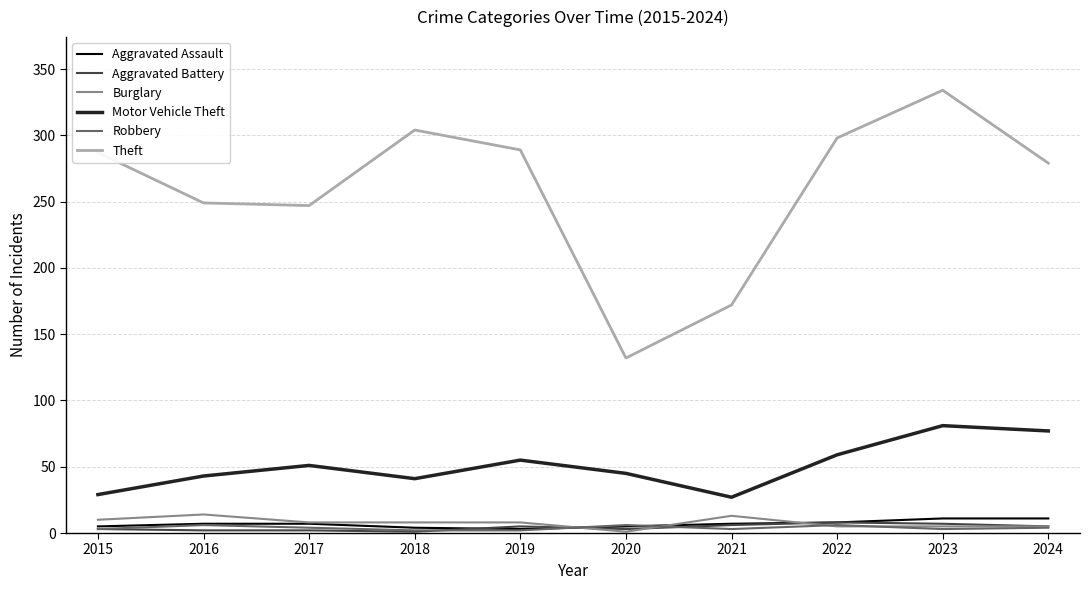

Between 2015 and 2021, which series saw the biggest shift?

Theft